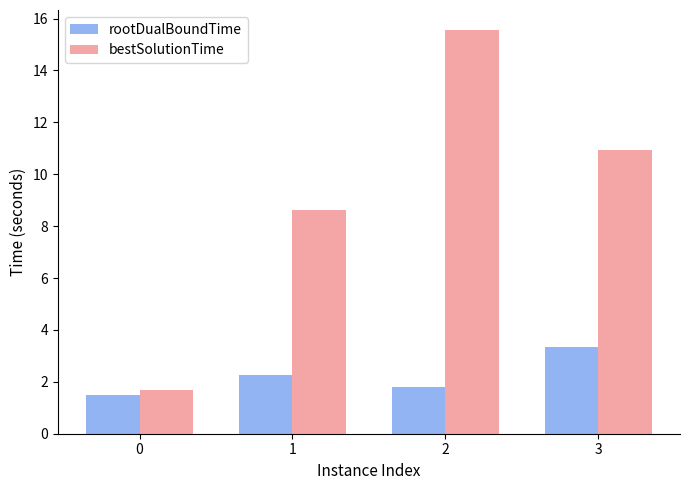

At which category is the sum across all series the highest?

2